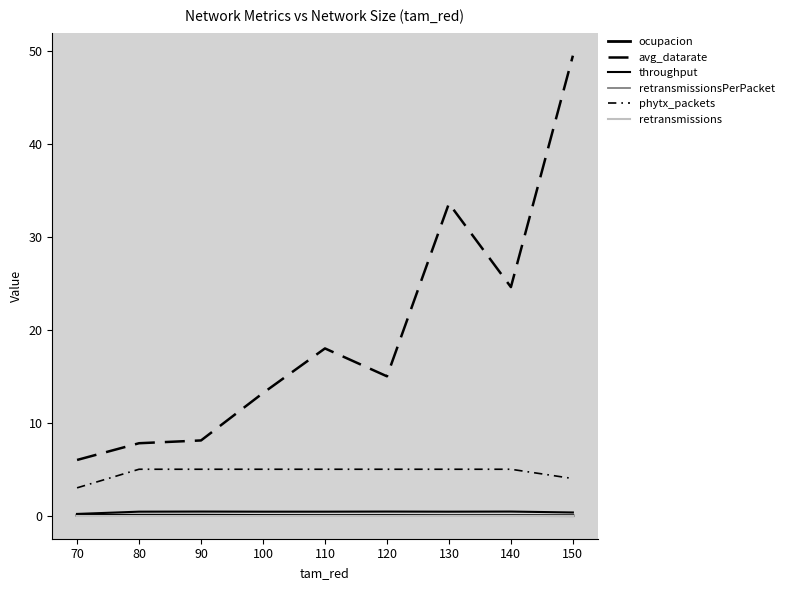

Which category has the highest value across all series?

150